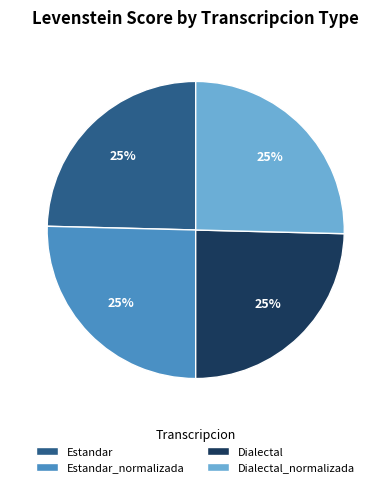

To the nearest percent, what is the combined percentage of Estandar and Estandar_normalizada?

50%